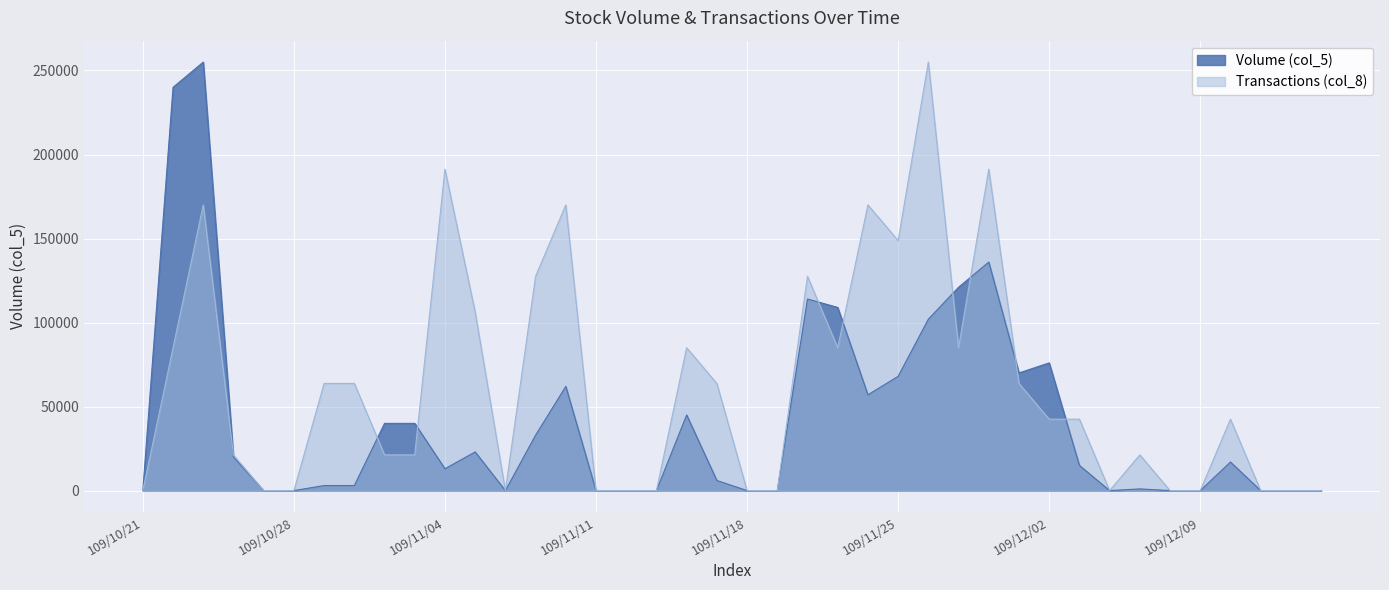

What position from the left is 109/12/11?

38